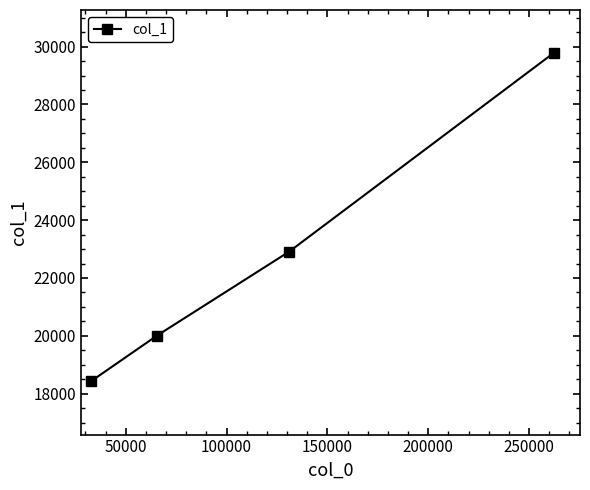

What is the minimum value shown in the chart?

18428